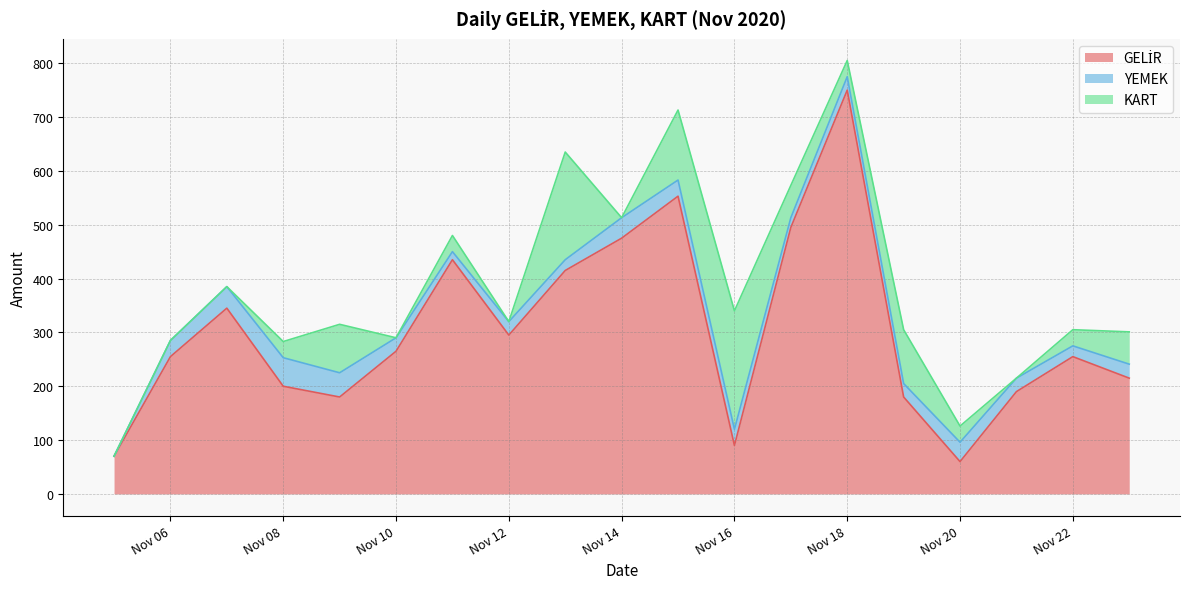

How many data points does each series have?

19